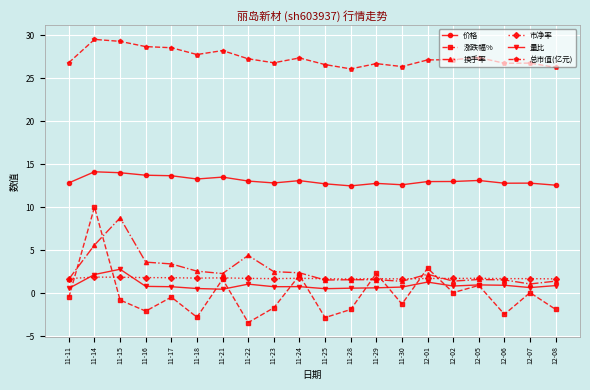

Which series has the widest spread of values?

涨跌幅%